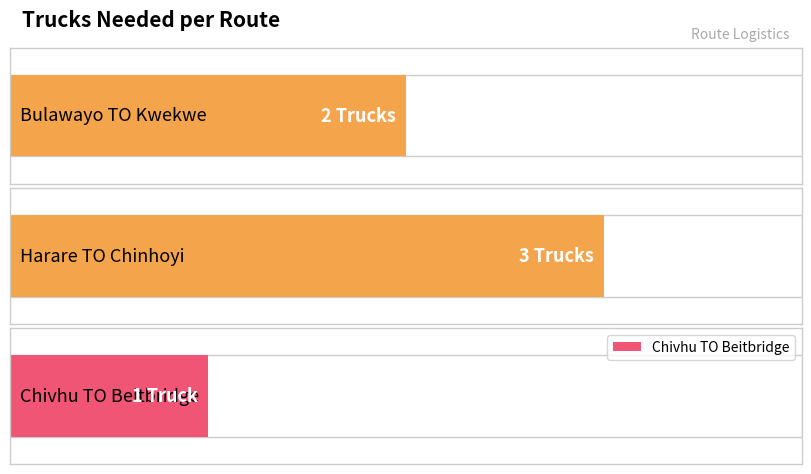

At which label is the value closest to 2?

Bulawayo TO Kwekwe